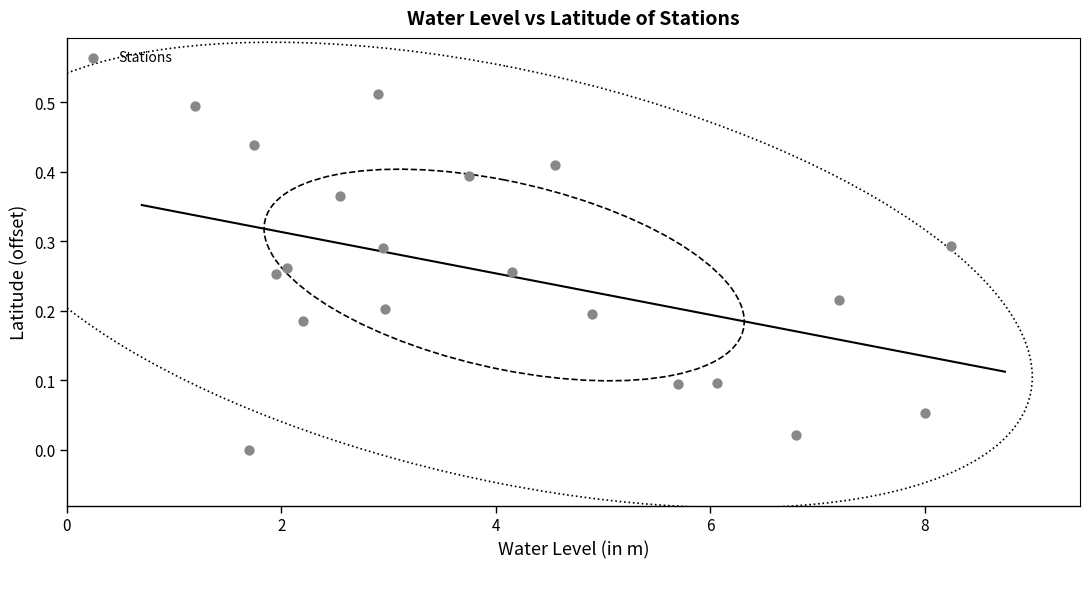

What is the range of X values (max minus min)?

7.0